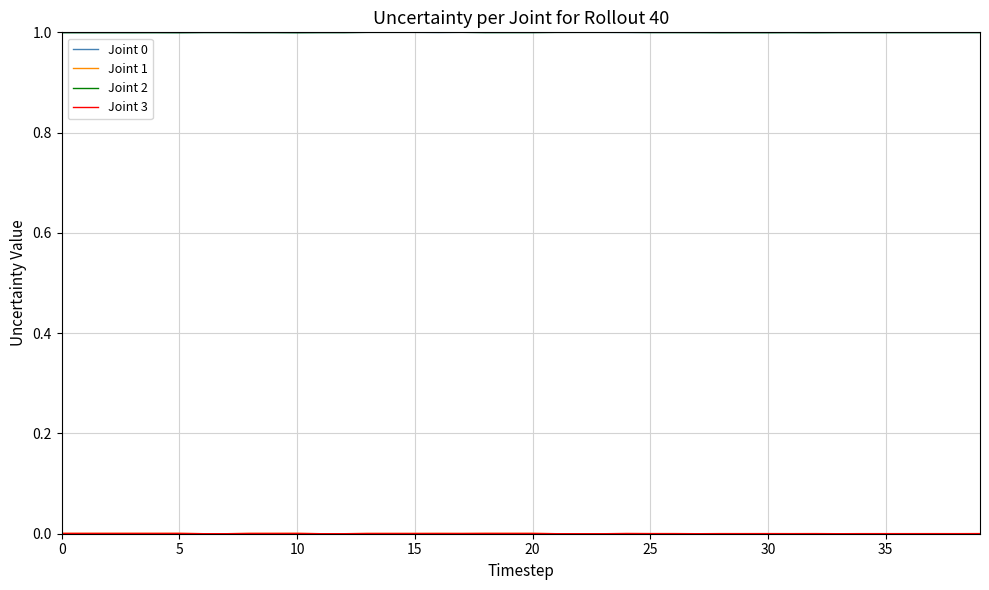

How many lines are shown in the chart?

4